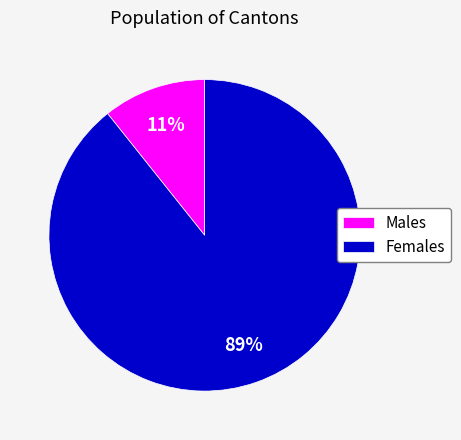

What percentage is the Females slice, to the nearest percent?

89%